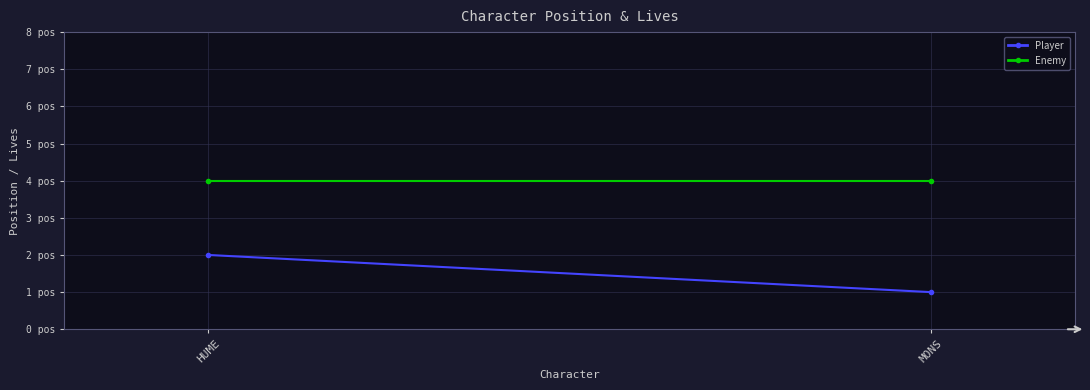

What are all the series names shown in the legend?

Player, Enemy